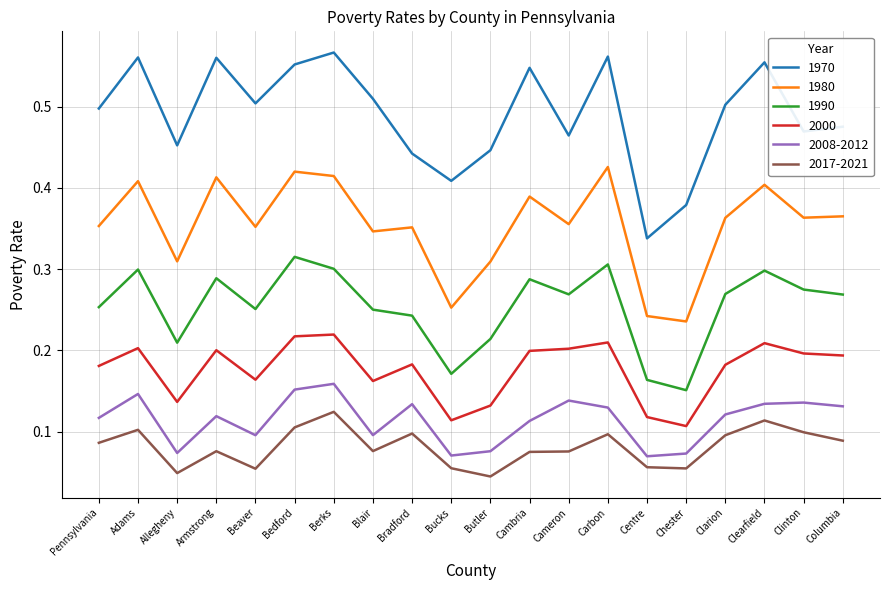

What position from the right is Clearfield?

3